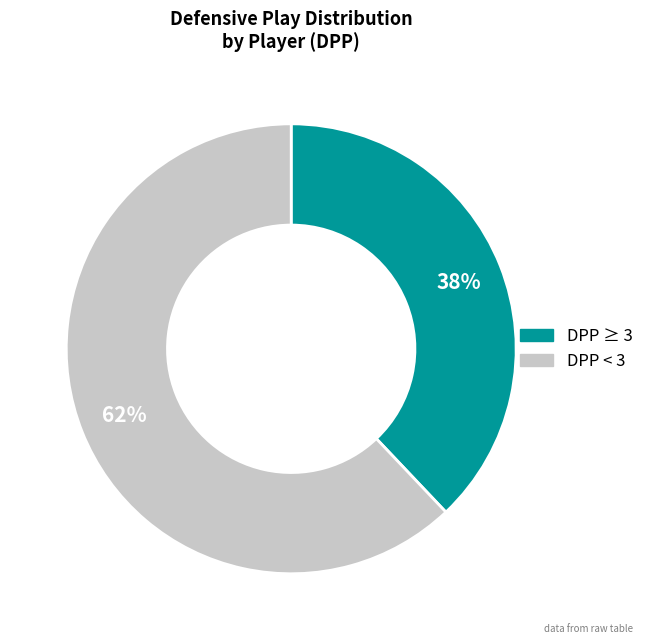

To the nearest percent, what is the average slice percentage?

50%